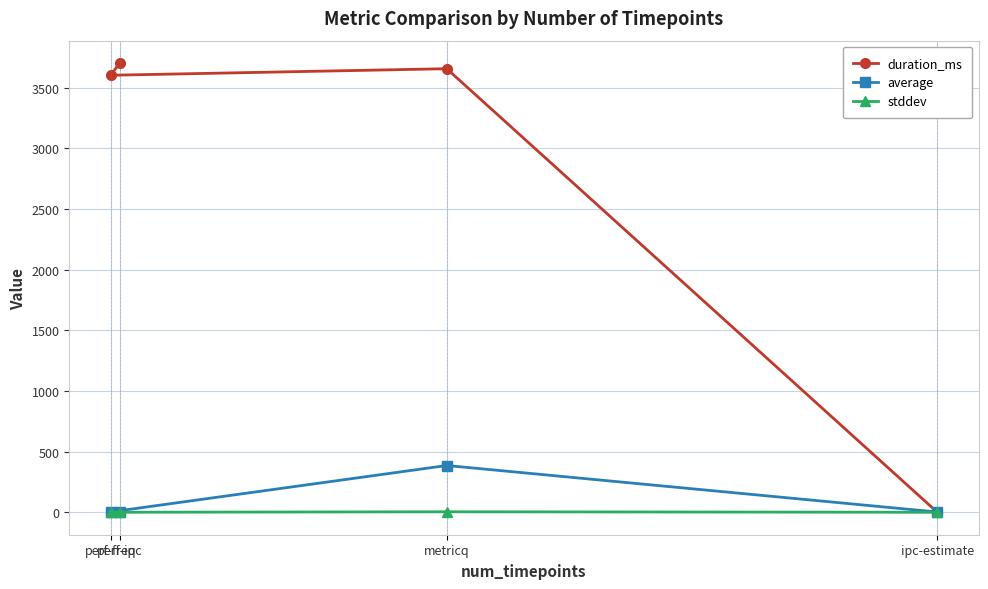

What position from the left is perf-freq?

1